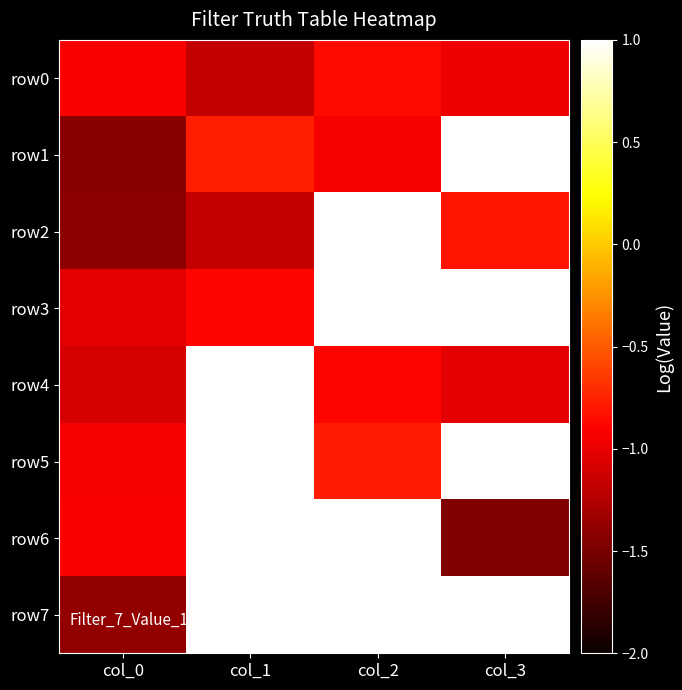

What is the maximum value shown in the chart?

1.7